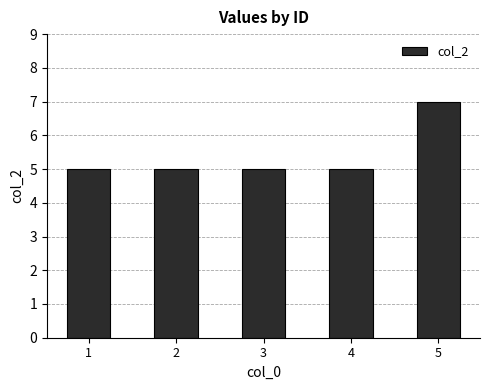

The value at 4 is 7. True or false?

False